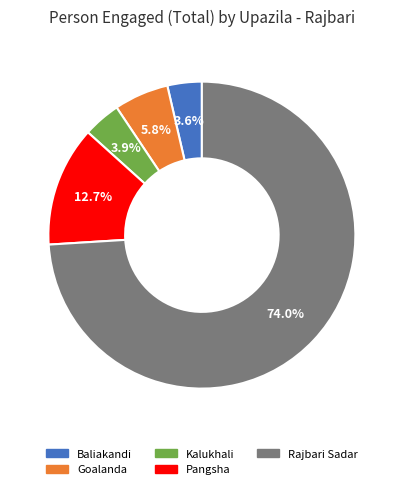

What is the largest slice in the pie chart?

Rajbari Sadar